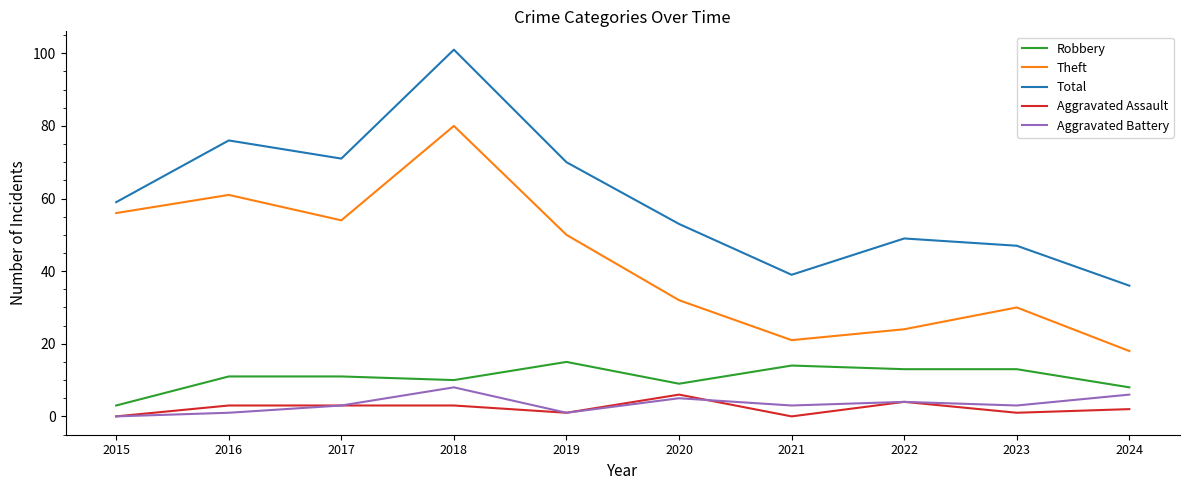

What is the approximate value of Aggravated Battery at 2023?

3